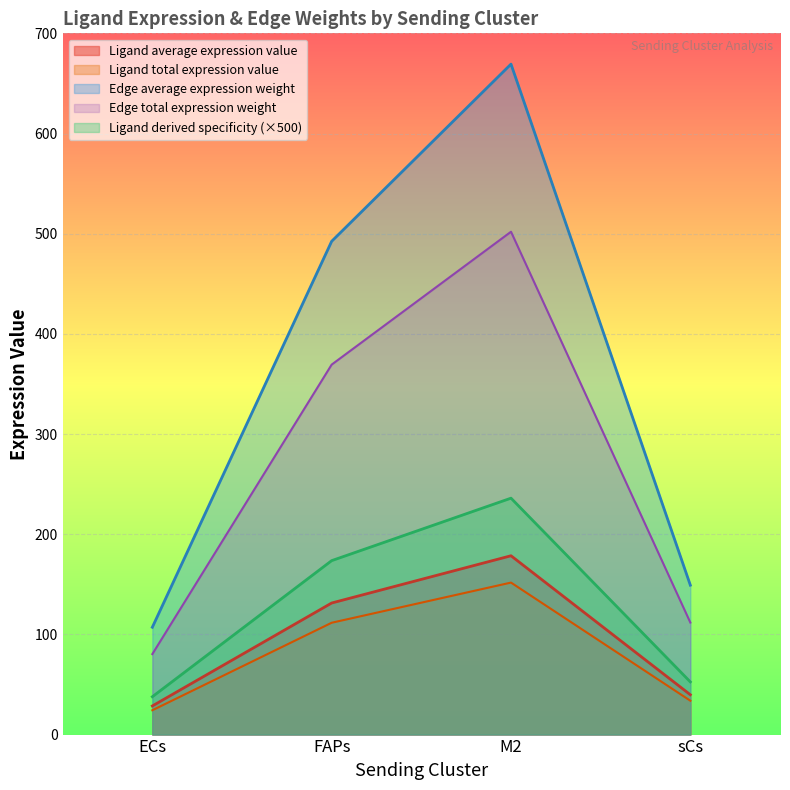

What is the difference between the Ligand total expression value values at FAPs and M2?

40.1